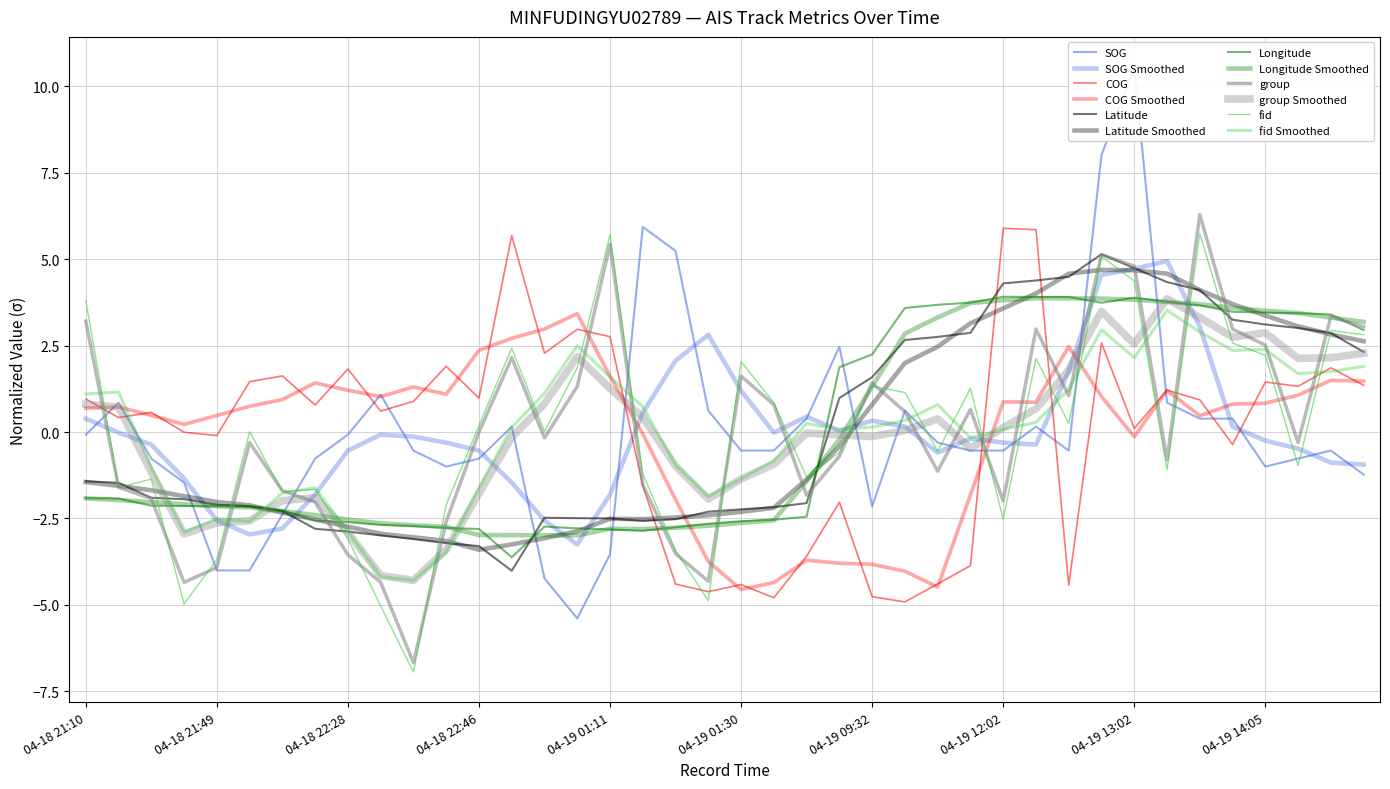

At which category is the sum across all series the highest?

04-19 12:55